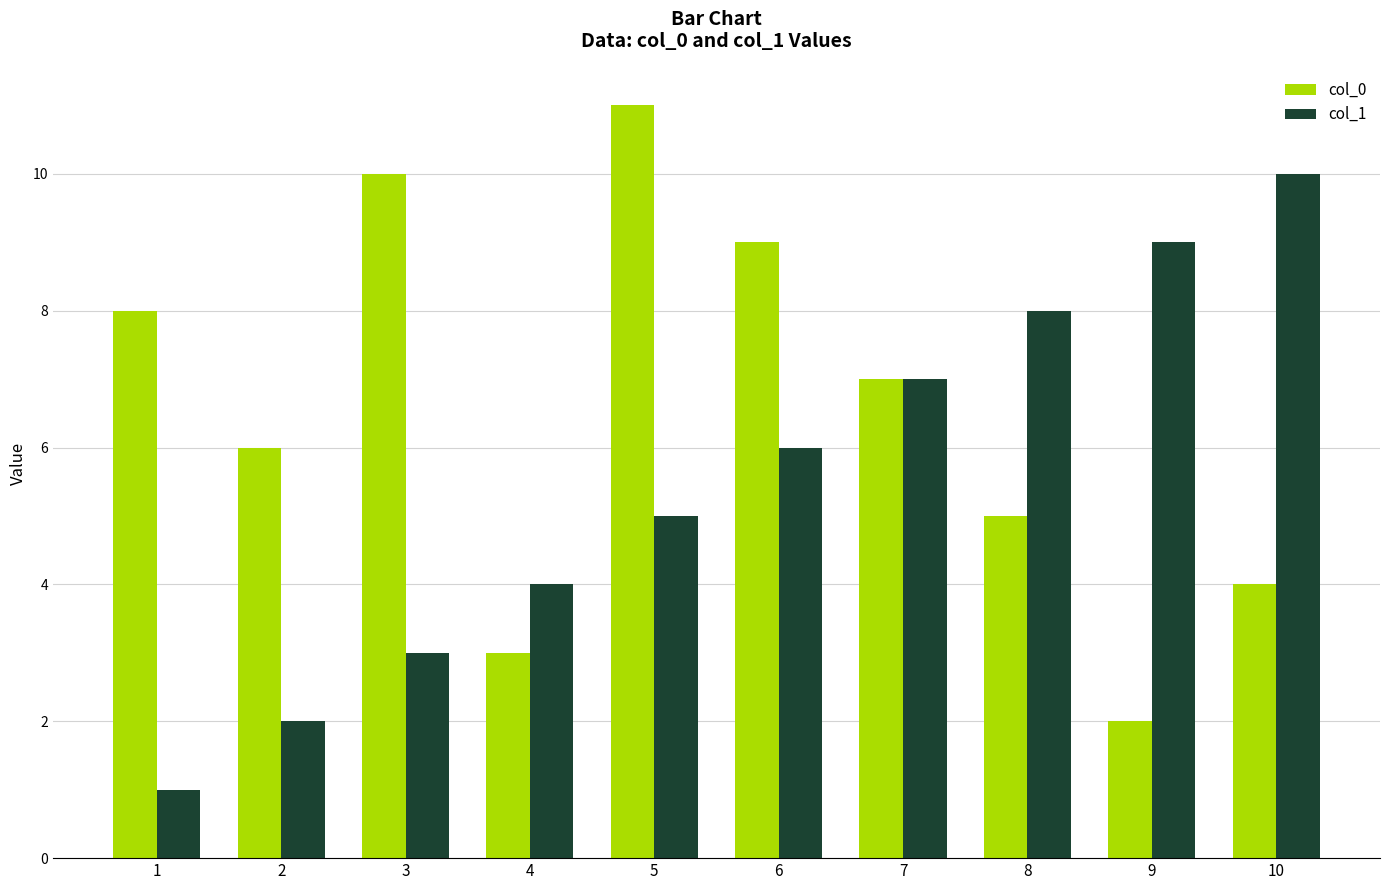

Rank the series at 1 from highest to lowest value.

col_0, col_1